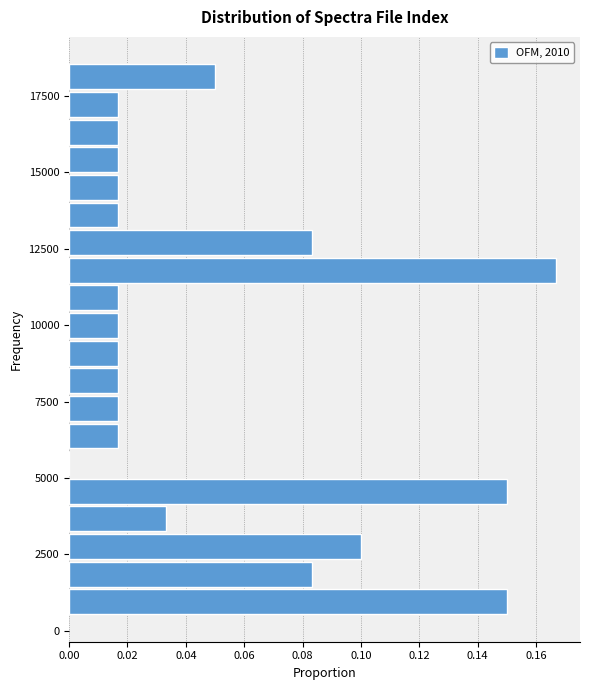

Read against the y-axis, roughly where is the centre of the longest bar?

12000